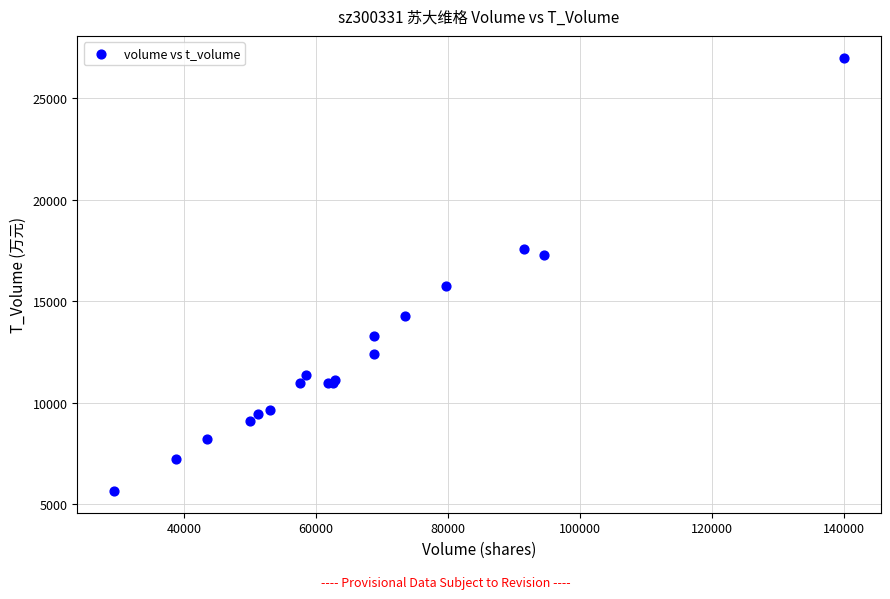

What Y value in the scatter plot is closest to 16328?

15756